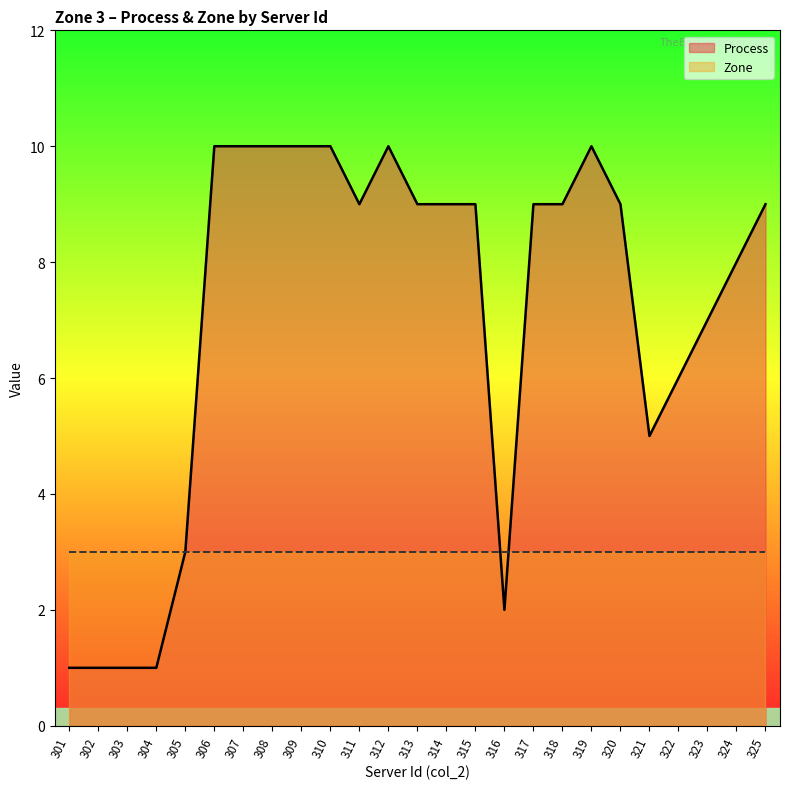

The value at 307 is 7. True or false?

False